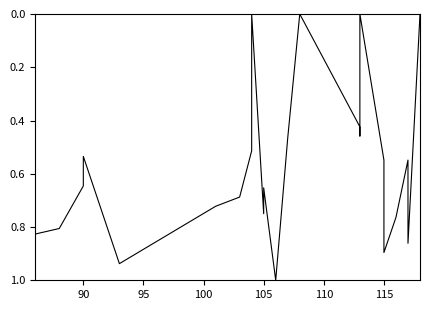

What position from the right is 110?

19